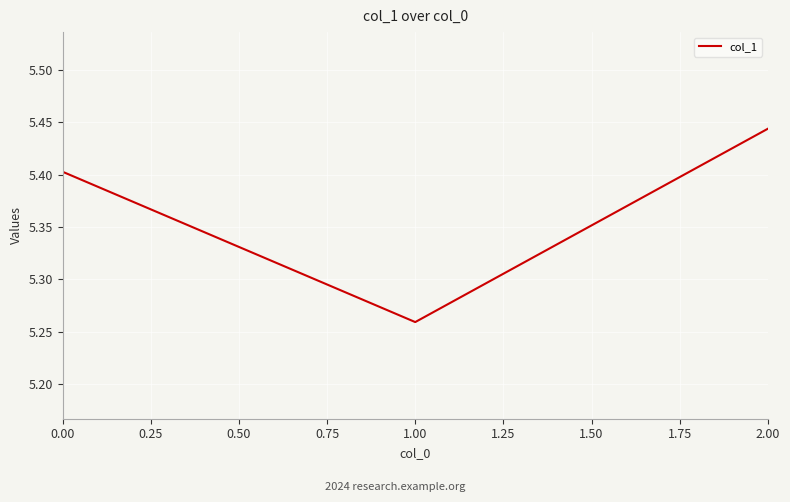

Where is the data nearest to the value 5?

1.00